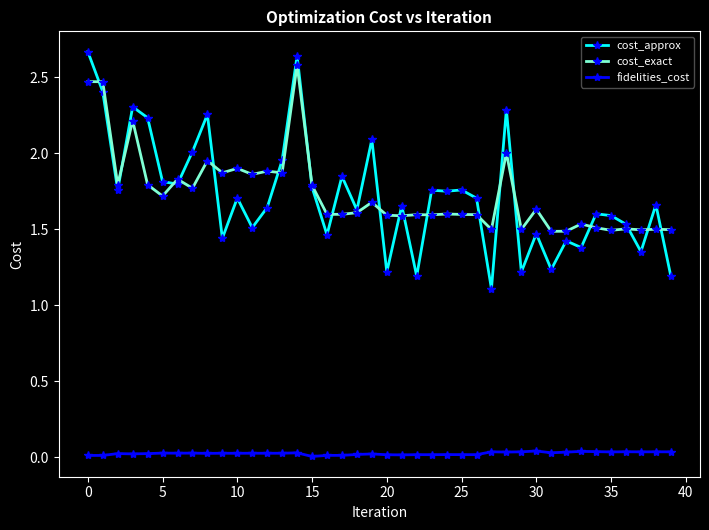

What are all the series names shown in the legend?

cost_approx, cost_exact, fidelities_cost